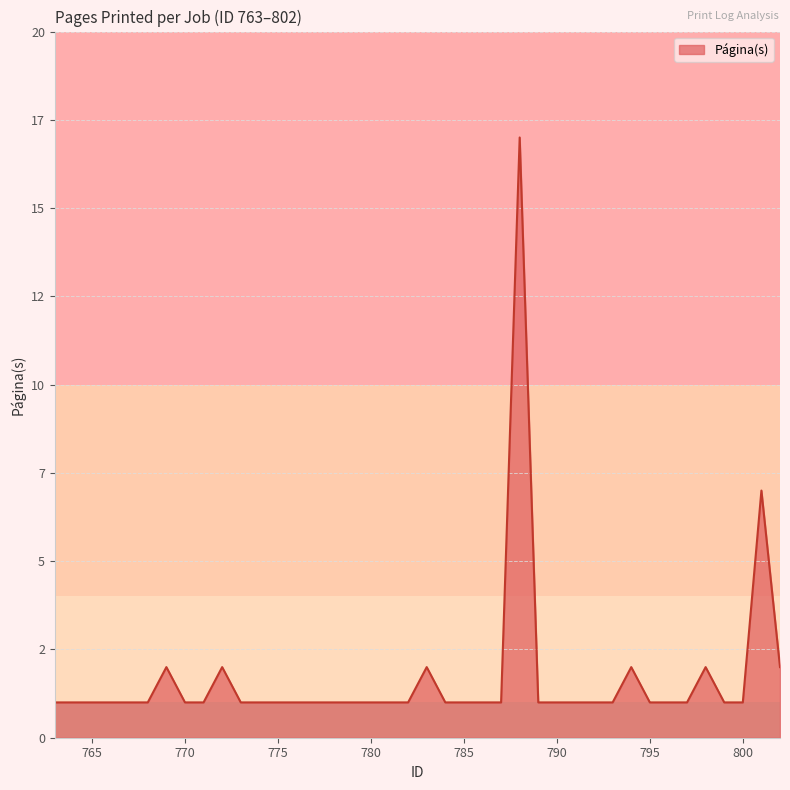

Rank the categories by value from highest to lowest.

788, 801, 769, 772, 783, 794, 798, 802, 763, 764, 765, 766, 767, 768, 770, 771, 773, 774, 775, 776, 777, 778, 779, 780, 781, 782, 784, 785, 786, 787, 789, 790, 791, 792, 793, 795, 796, 797, 799, 800